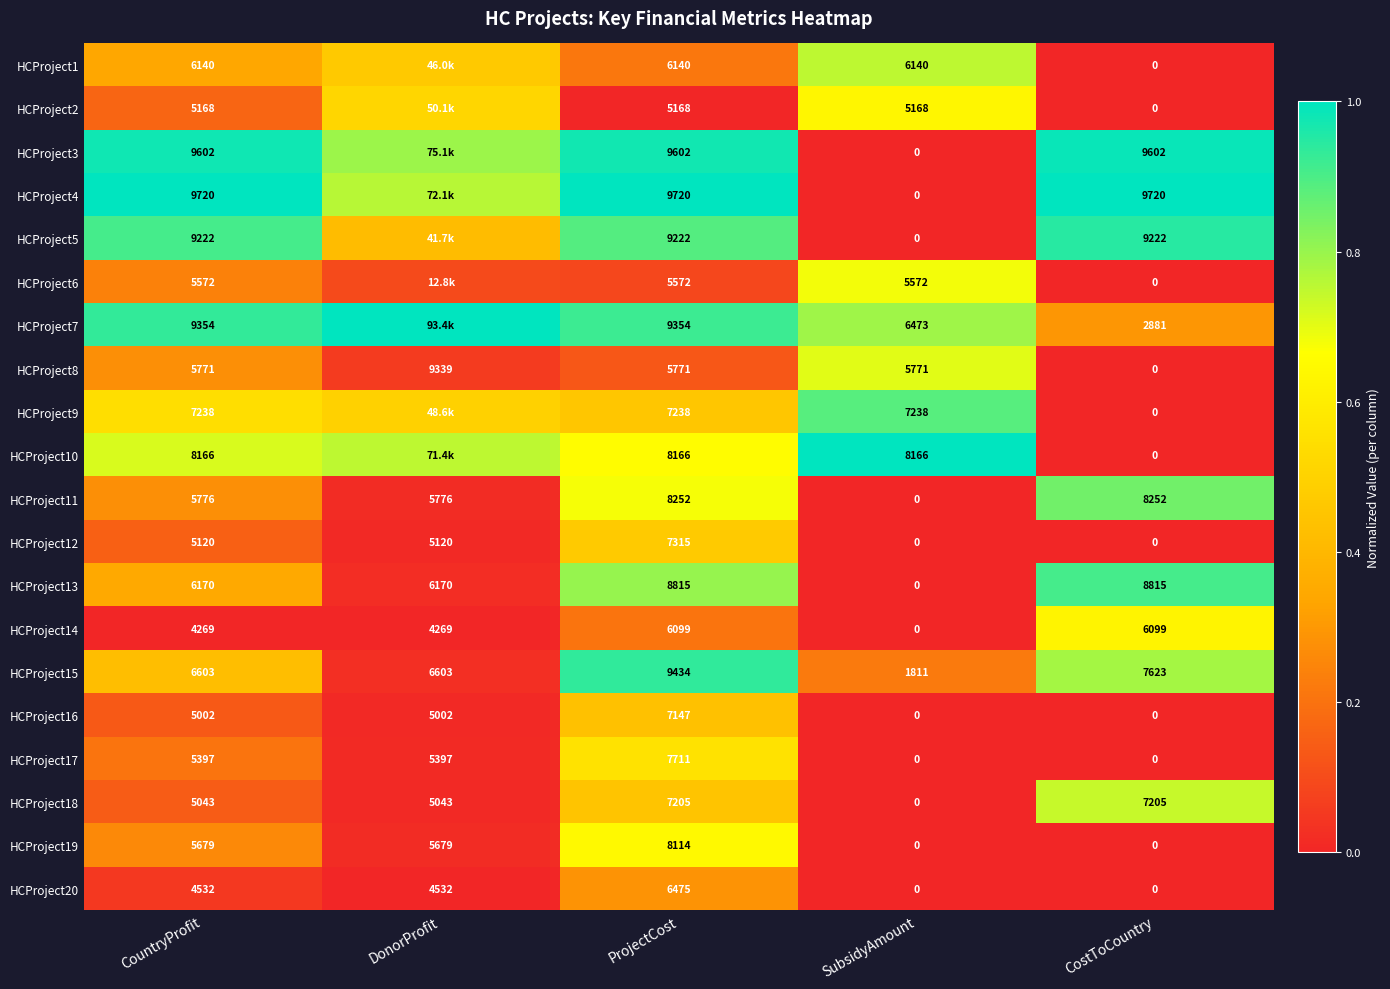

Is the value of HCProject16 at ProjectCost greater than the value of HCProject6 at SubsidyAmount?

Yes